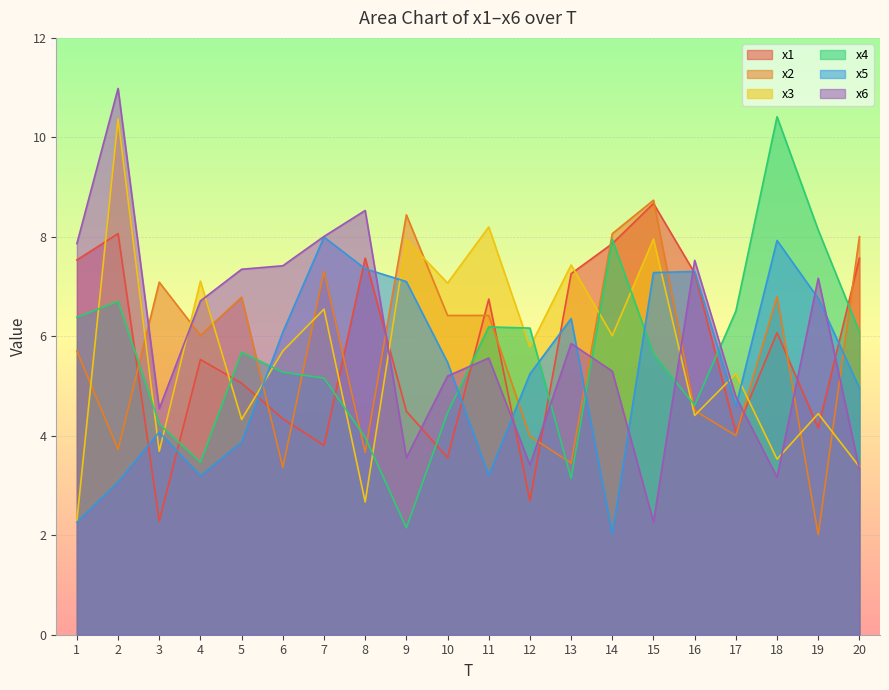

Is the value of x1 at 2 greater than the value of x6 at 16?

Yes